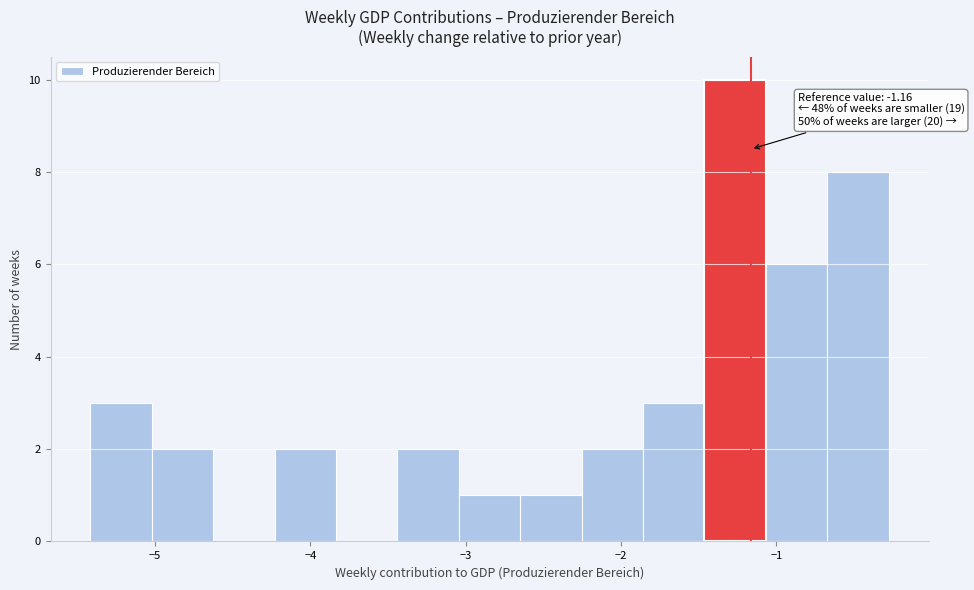

Around what value on the x-axis is the tallest bar? Give the approximate position of its centre, as read against the axis.

-1.3